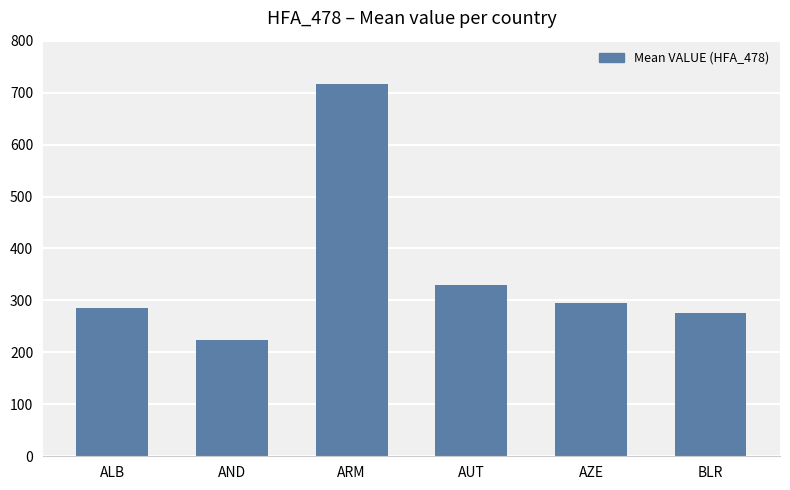

Where is the data nearest to the value 470?

AUT